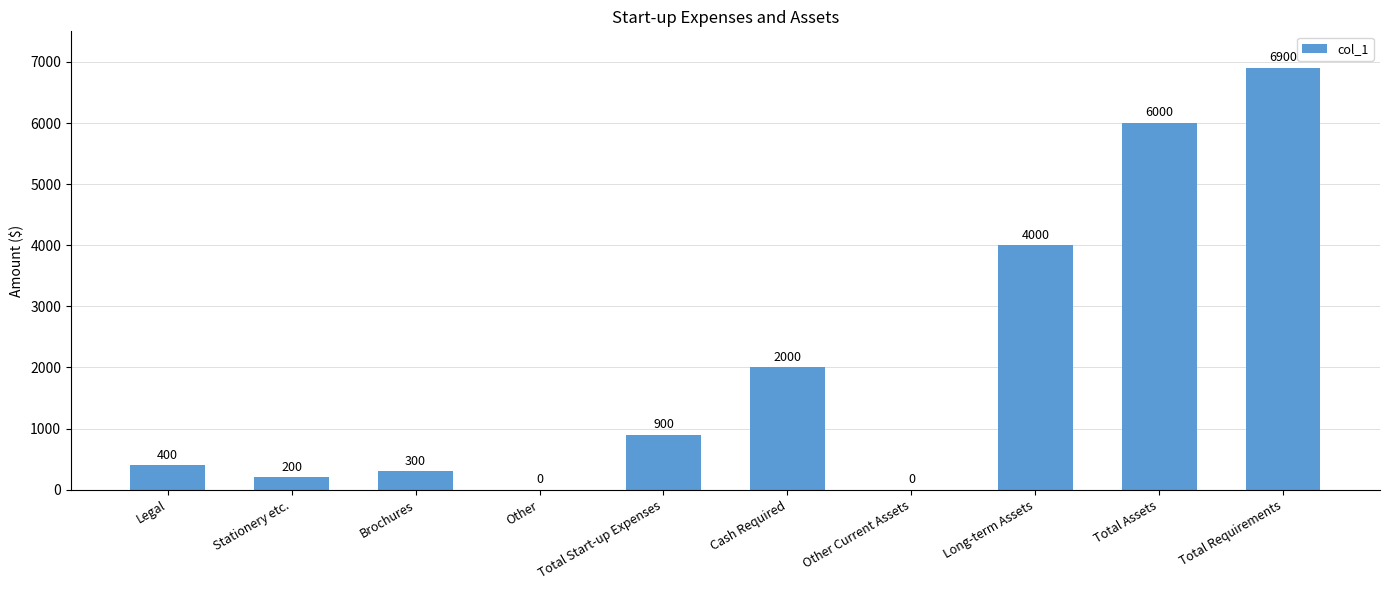

Count the number of categories in the chart.

10